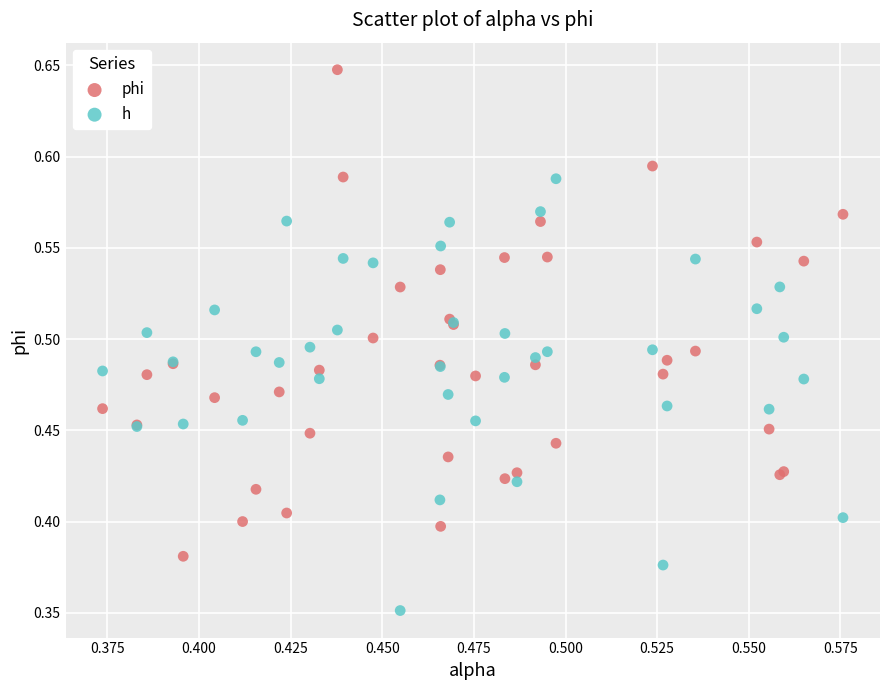

Which series contains the lowest Y value?

h